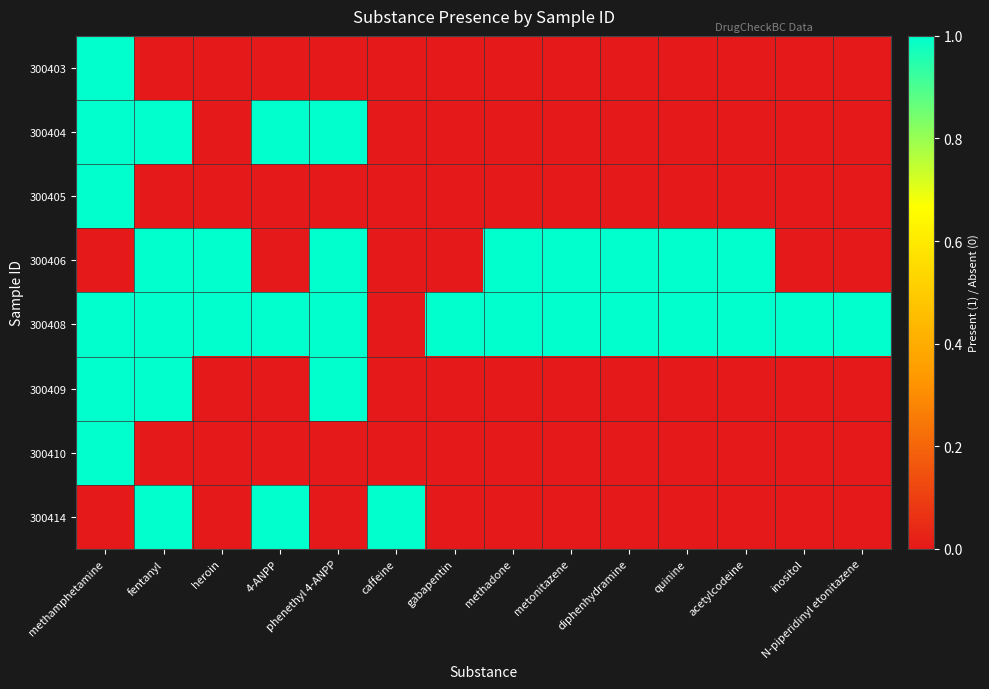

How many series are shown in this chart?

8